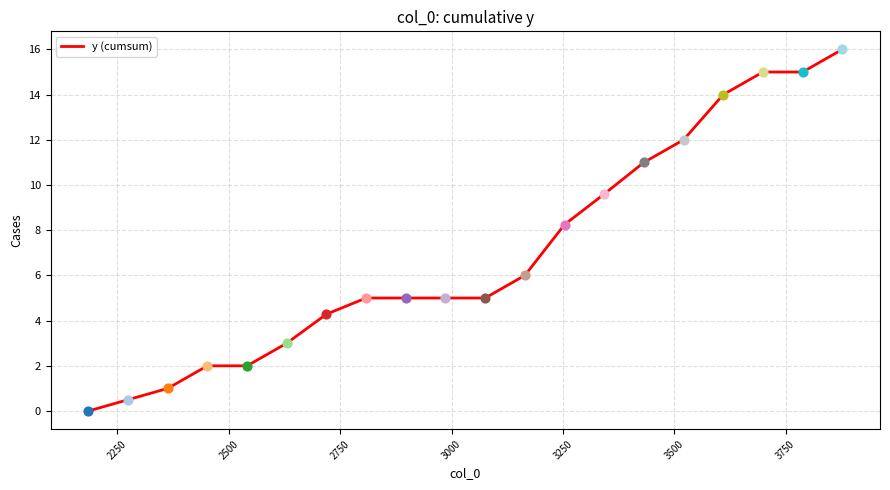

What is the difference between the maximum and minimum values?

16.0